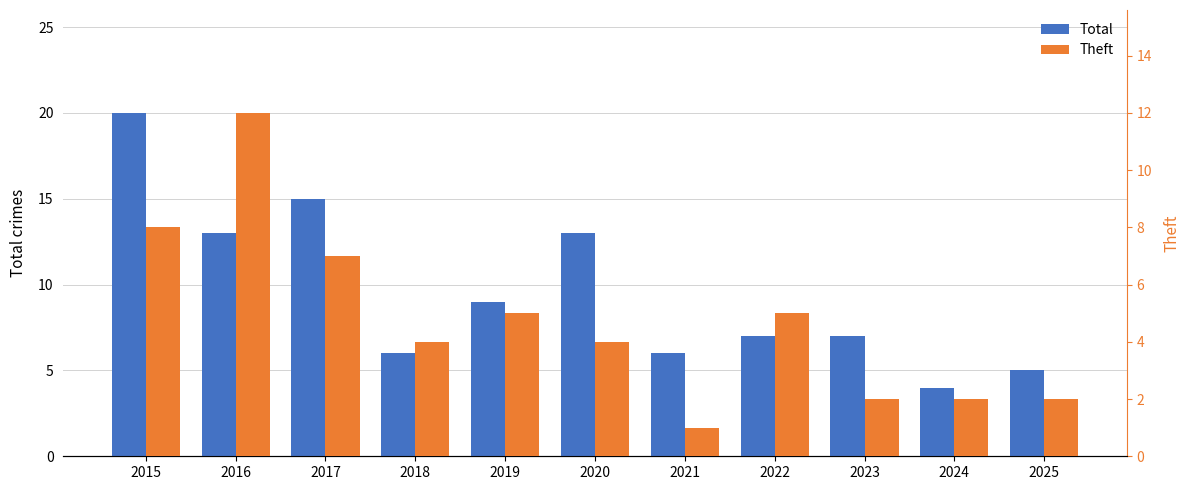

Which series has the widest spread of values?

Total